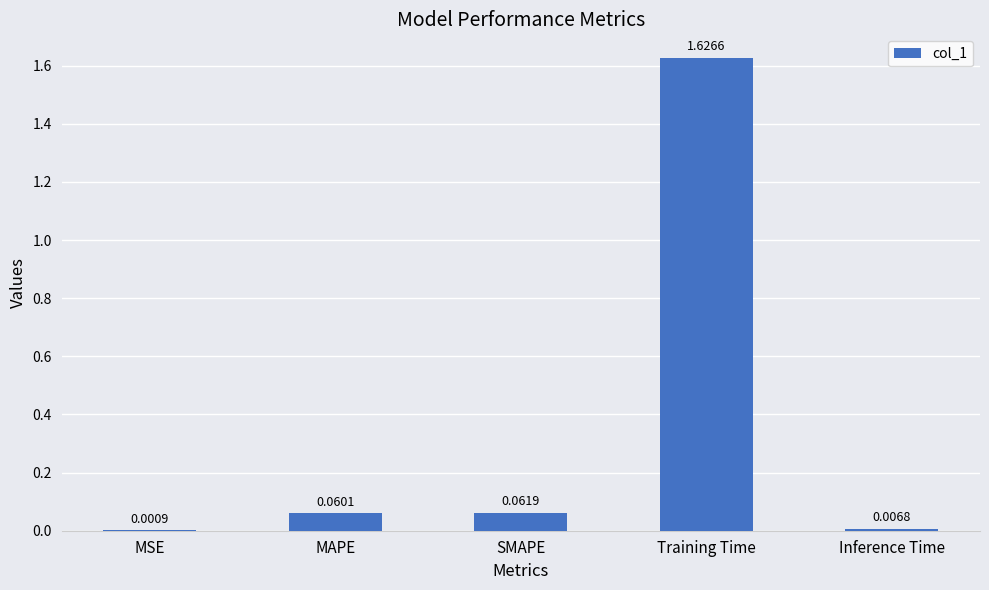

What is the change in value from SMAPE to Training Time?

+1.6